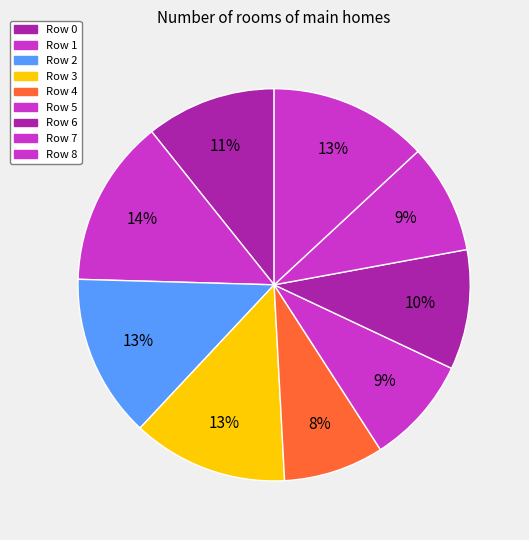

Is there any slice that represents more than half of the pie?

No